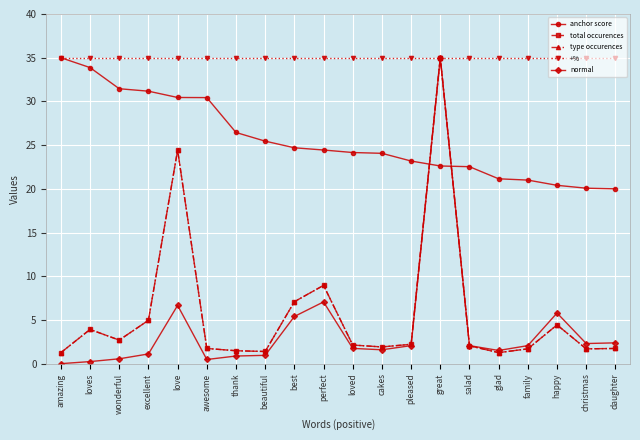

Reading right to left, what are all the values shown in this chart?

anchor score: 20.0	20.1	20.4	21.0	21.1	22.5	22.6	23.2	24.1	24.2	24.4	24.7	25.5	26.4	30.4	30.4	31.2	31.5	33.9	35.0
total occurences: 1.7	1.7	4.4	1.7	1.3	2.0	35.0	2.2	1.9	2.1	9.0	7.1	1.4	1.5	1.7	24.4	5.0	2.7	3.9	1.3
type occurences: 1.7	1.7	4.4	1.7	1.3	2.0	35.0	2.2	1.9	2.1	9.0	7.1	1.4	1.5	1.7	24.4	5.0	2.7	3.9	1.3
+%: 35.0	35.0	35.0	35.0	35.0	35.0	35.0	35.0	35.0	35.0	35.0	35.0	35.0	35.0	35.0	35.0	35.0	35.0	35.0	35.0
normal: 2.4	2.3	5.8	2.1	1.5	2.1	35.0	2.1	1.6	1.7	7.1	5.4	1.0	0.9	0.5	6.7	1.1	0.6	0.2	0.0